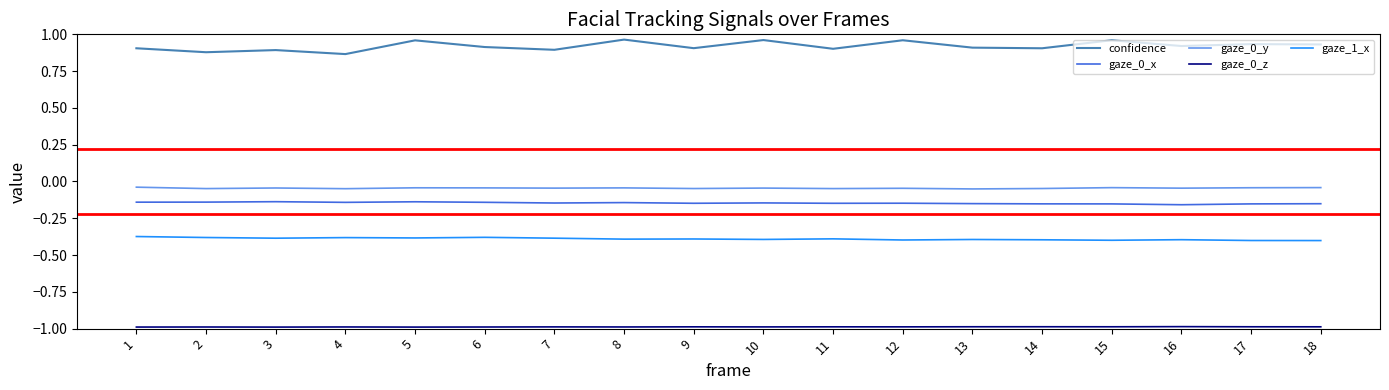

Which series has the largest total across all categories?

confidence